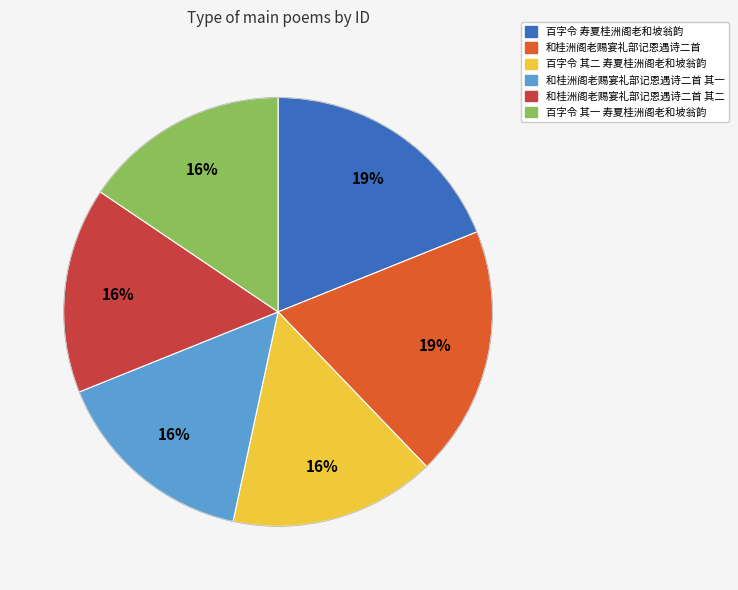

Is there a majority slice in this chart?

No